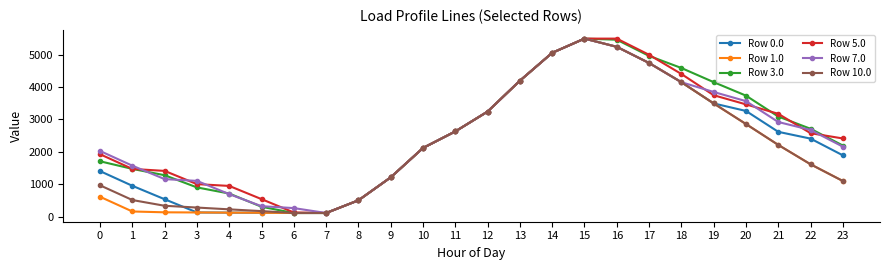

Is the value of Row 1.0 at 9 greater than the value of Row 0.0 at 10?

No